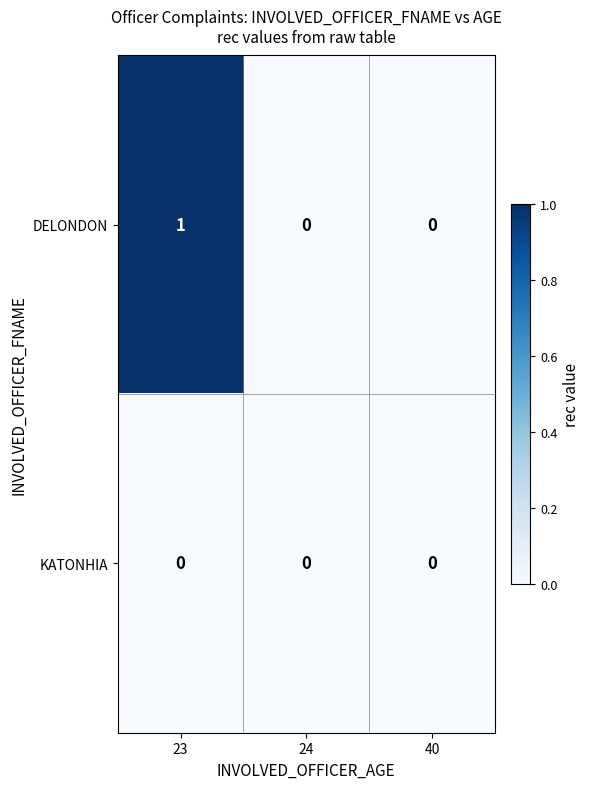

At which category is the sum across all series the highest?

23